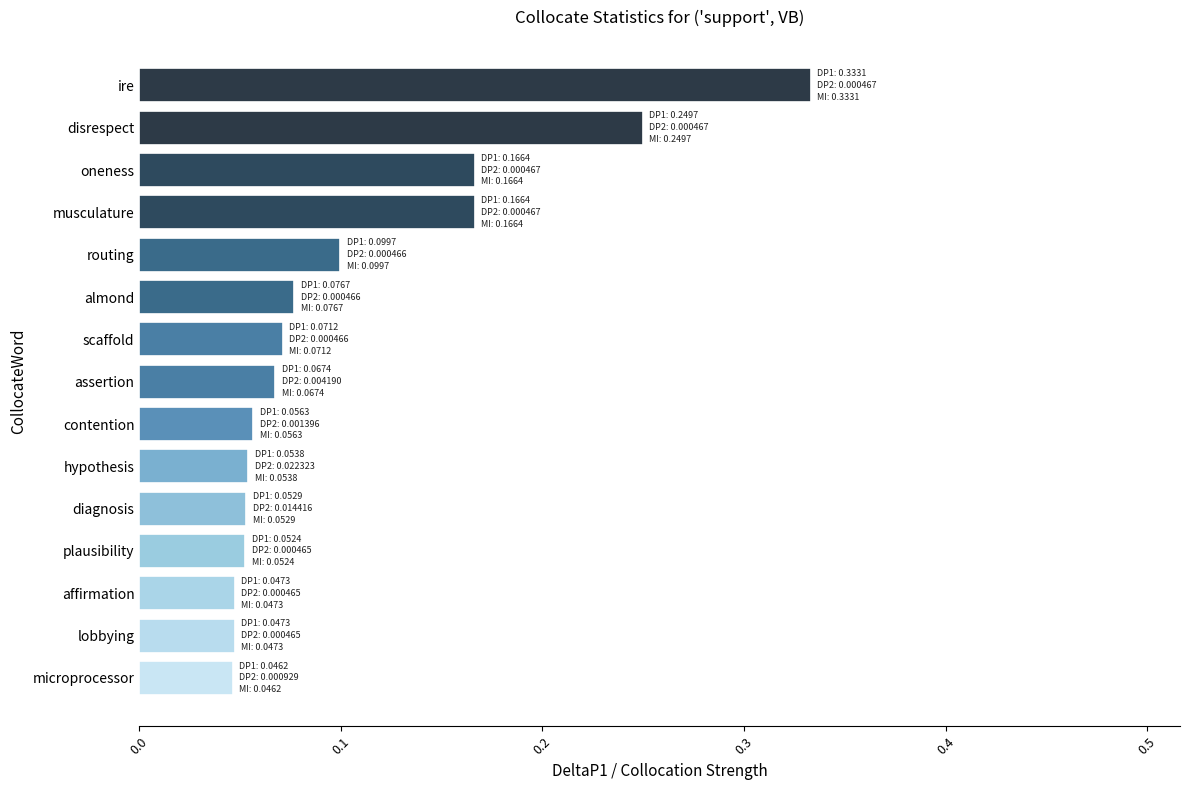

Which has a higher value, almond or routing?

routing